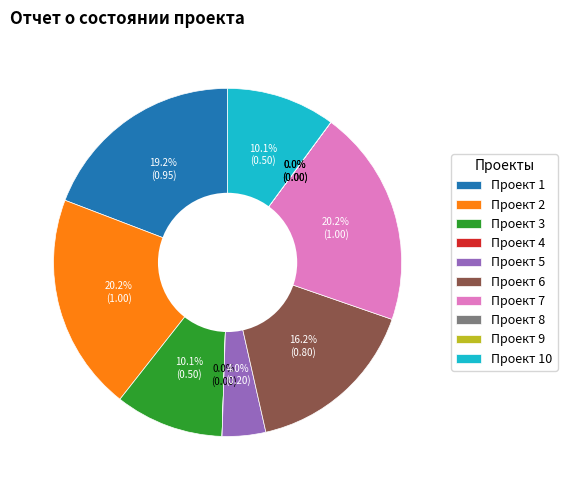

Is there a majority slice in this chart?

No